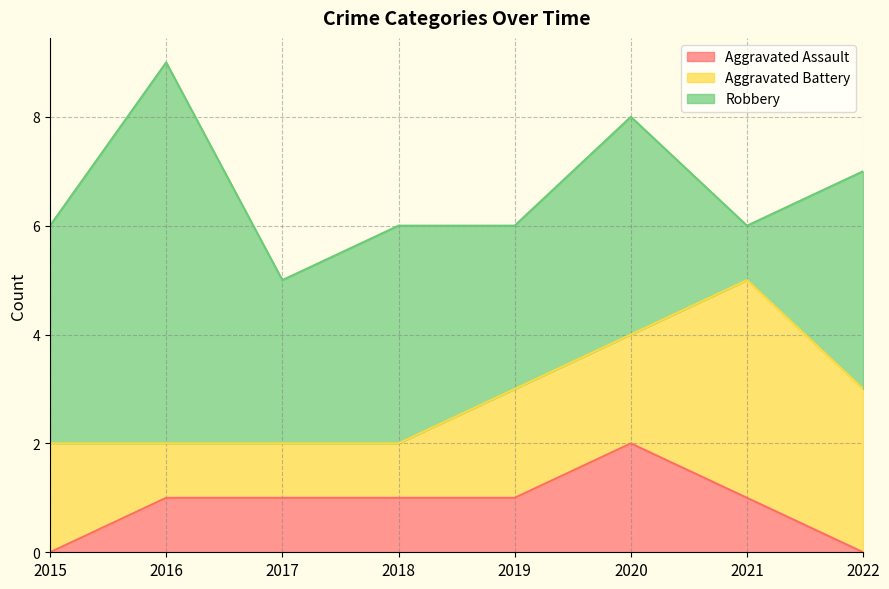

At which category is the sum across all series the highest?

2016